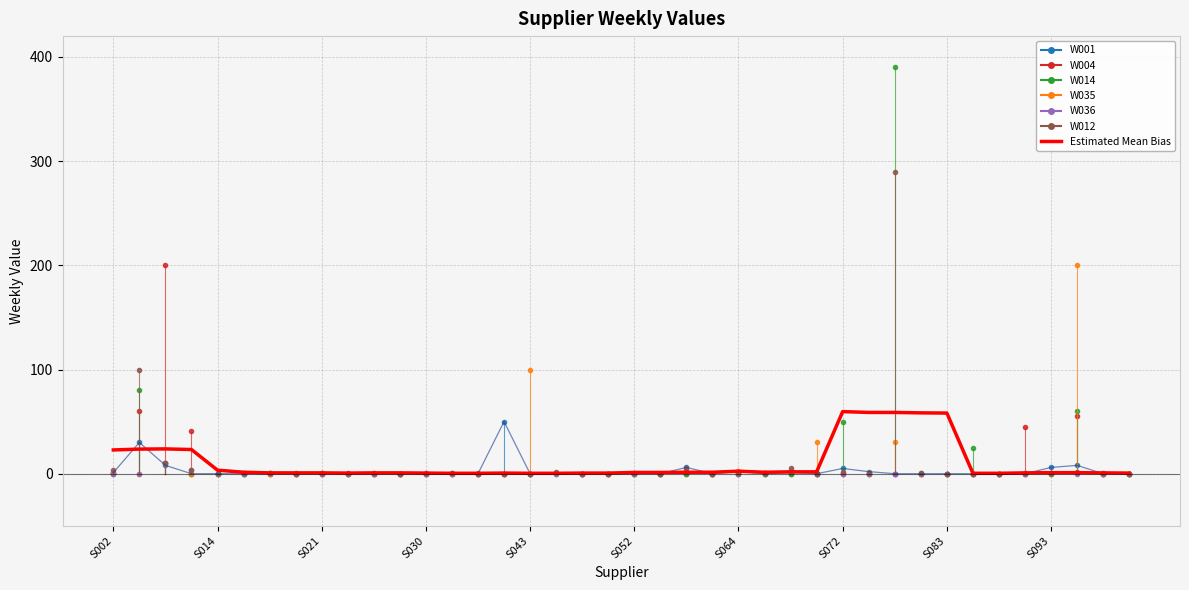

Count the number of data series in this chart.

7